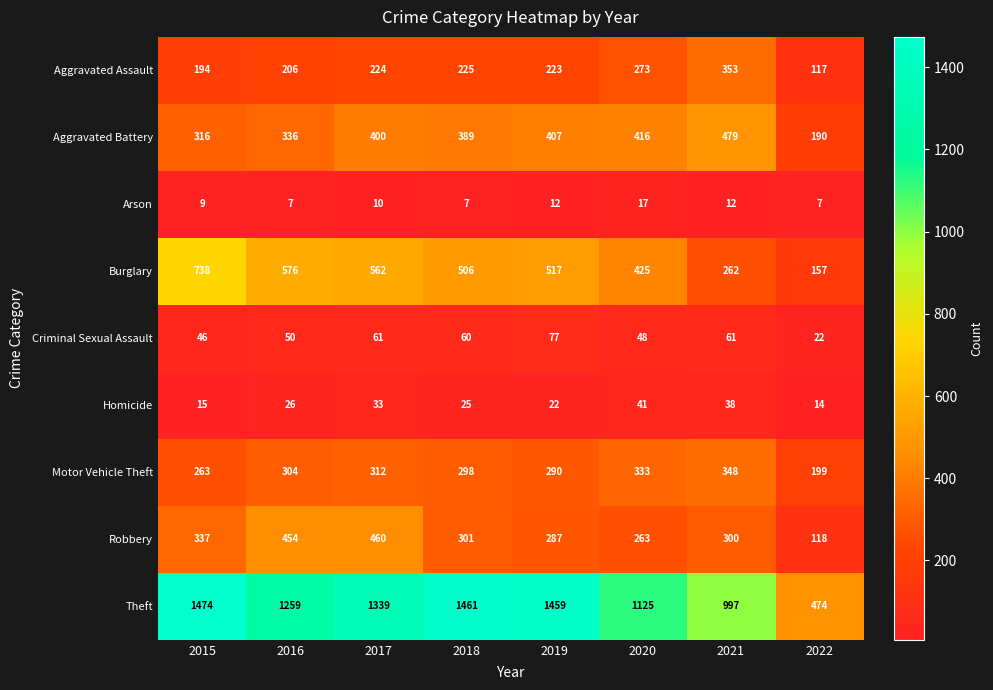

Which series has the largest range (max minus min)?

Theft